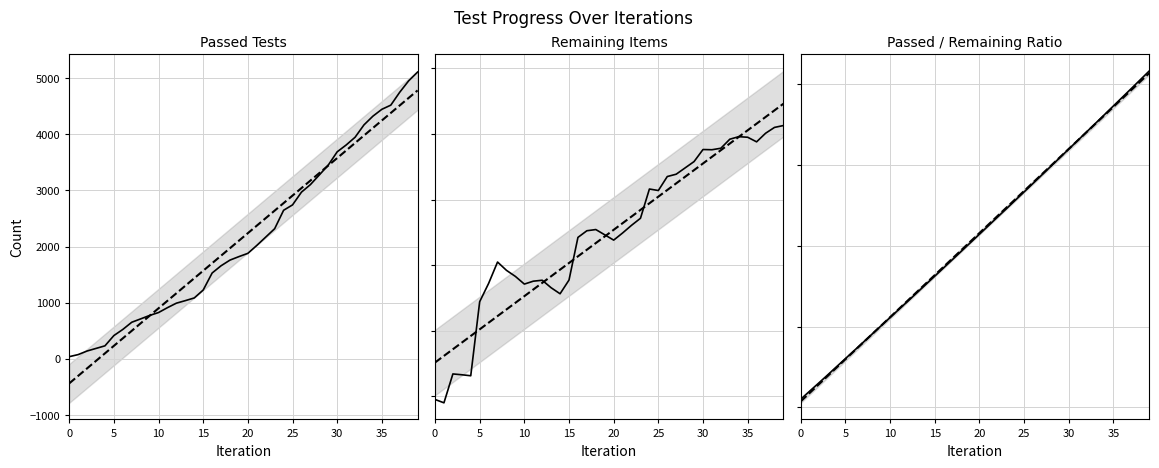

True or false: Remaining Items and Passed Tests intersect in this chart.

False